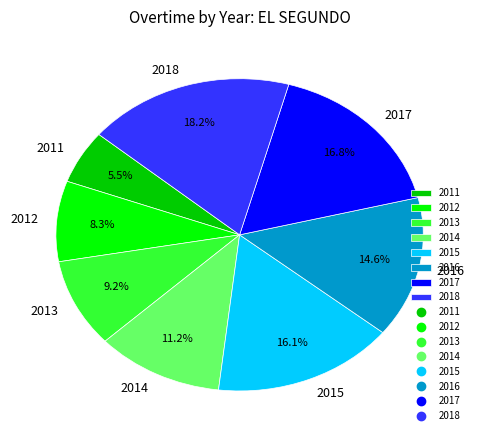

Rank the categories by value from highest to lowest.

2018, 2017, 2015, 2016, 2014, 2013, 2012, 2011